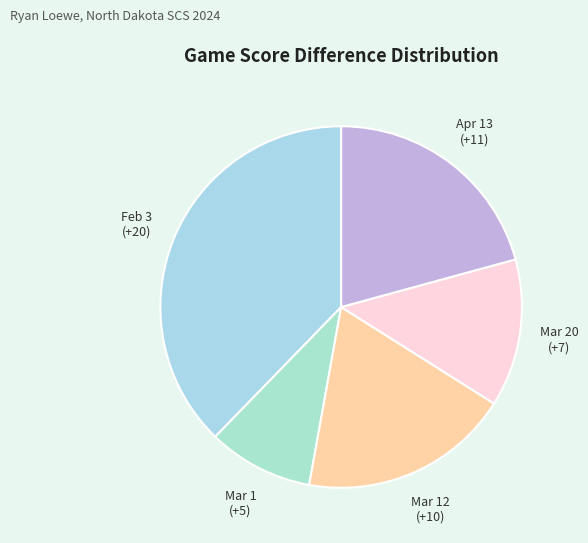

Rank the categories by value from lowest to highest.

Mar 1, Mar 20, Mar 12, Apr 13, Feb 3